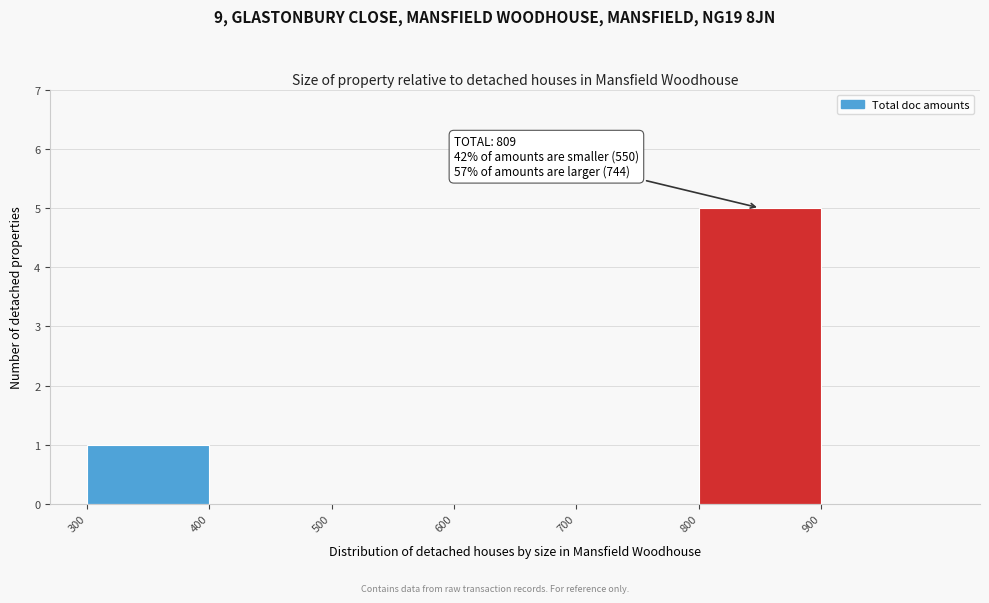

Over which range of the x-axis is the bar tallest?

800 to 900